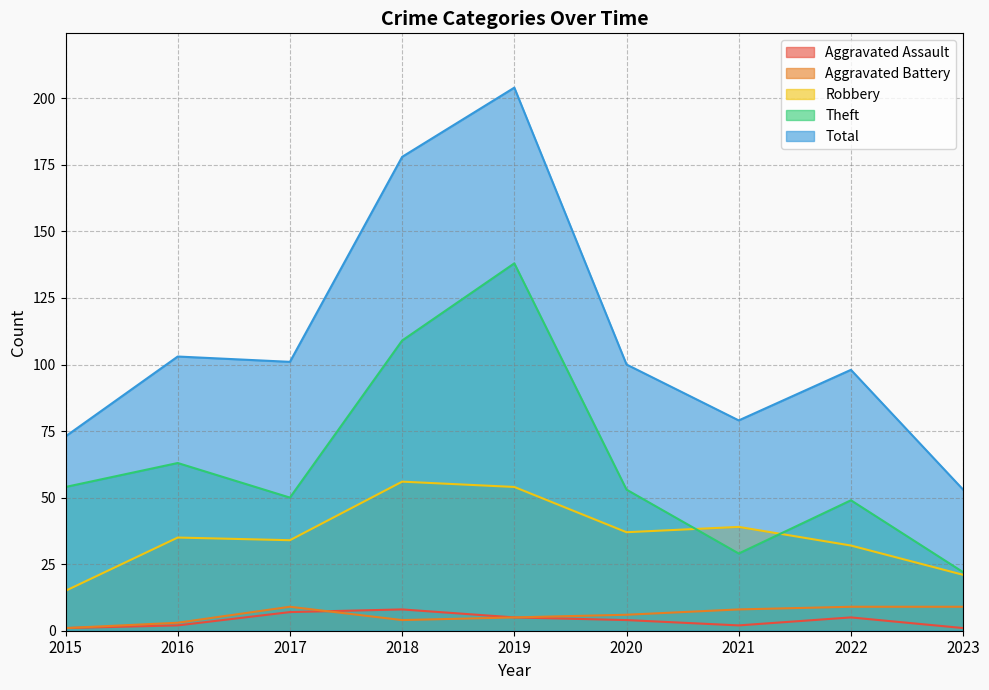

How many interior local peaks does the Robbery series have?

3